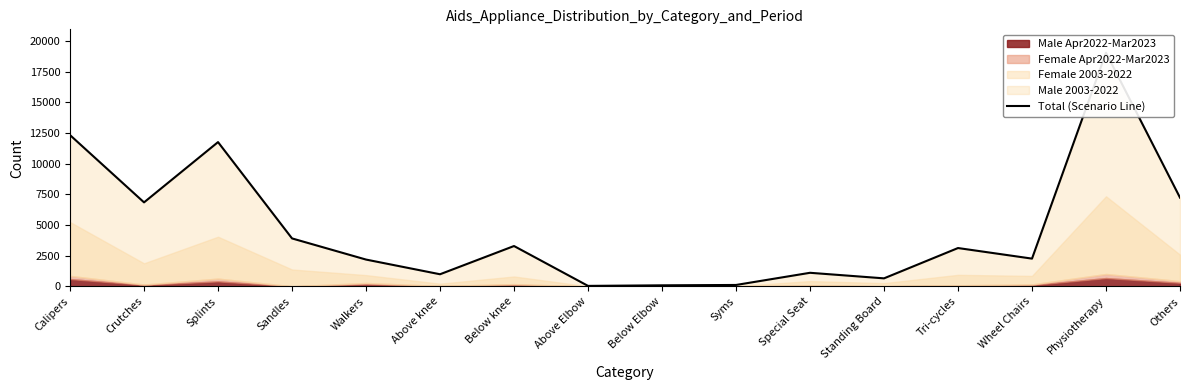

What is the sum of the values at Syms and Tri-cycles?

3253